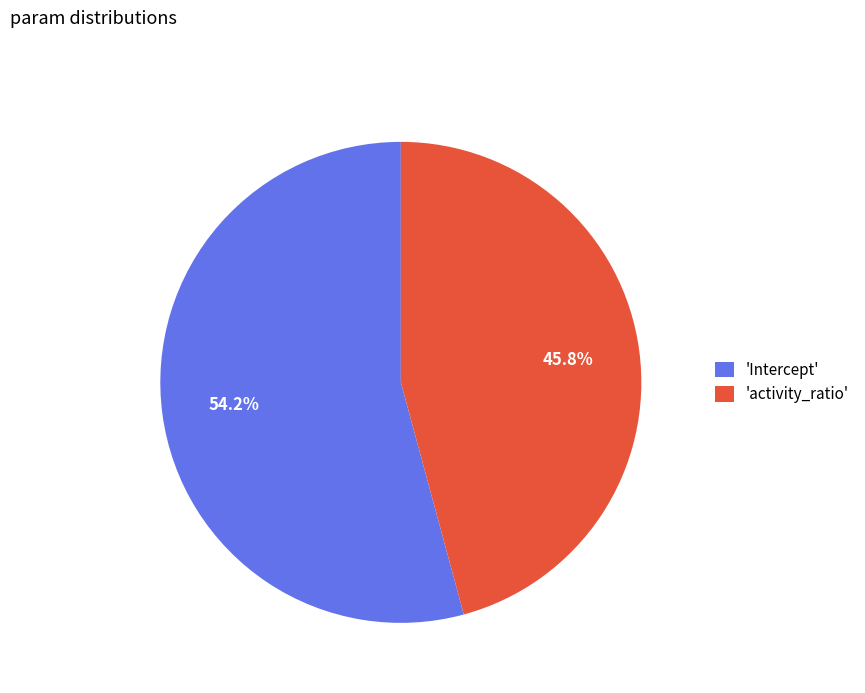

What is the smallest slice in the pie chart?

'activity_ratio'